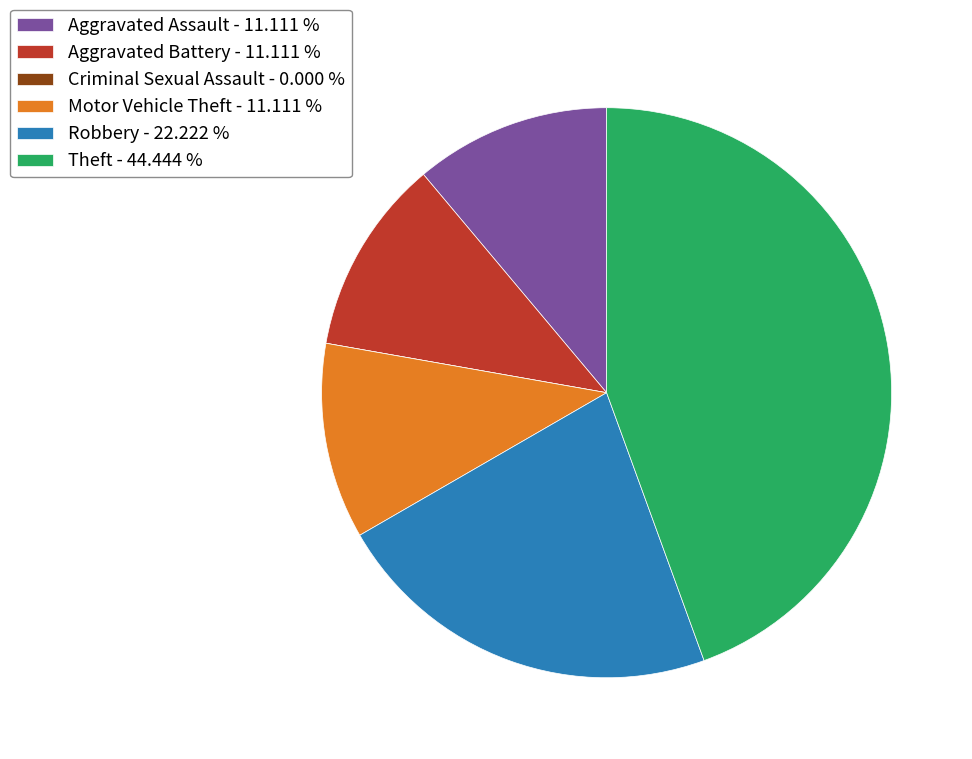

Approximately how many times larger is the value at Motor Vehicle Theft - 11.111 % compared to Robbery - 22.222 %?

0.5